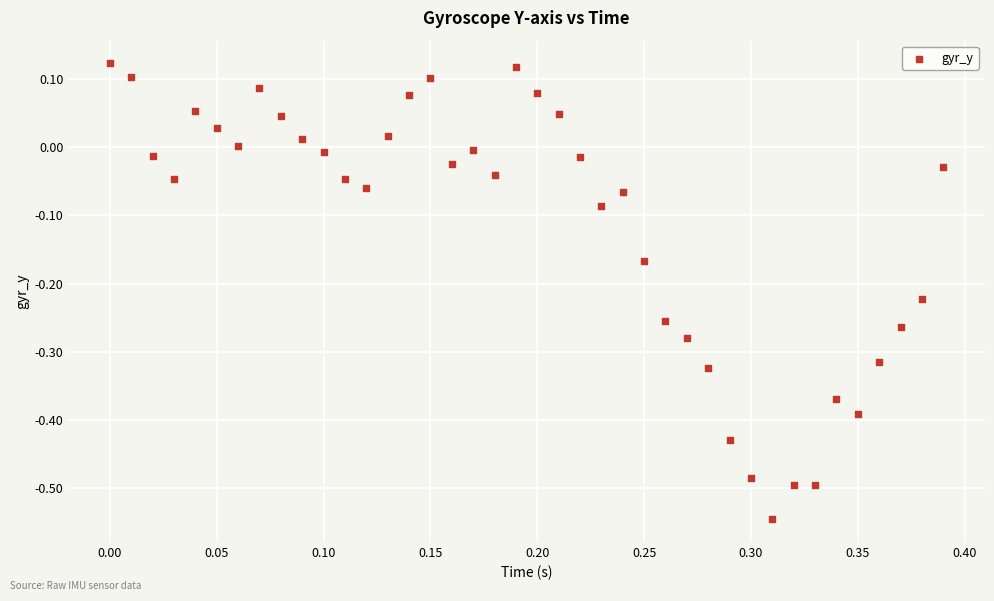

What is the range of Y values (max minus min)?

0.7